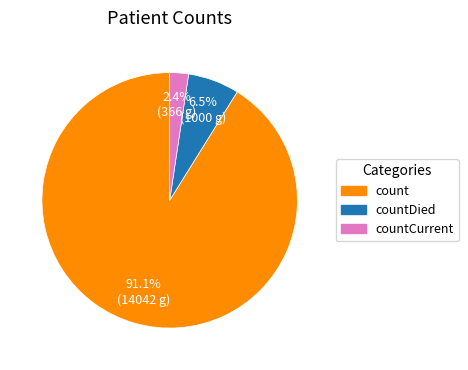

Is there a majority slice in this chart?

Yes